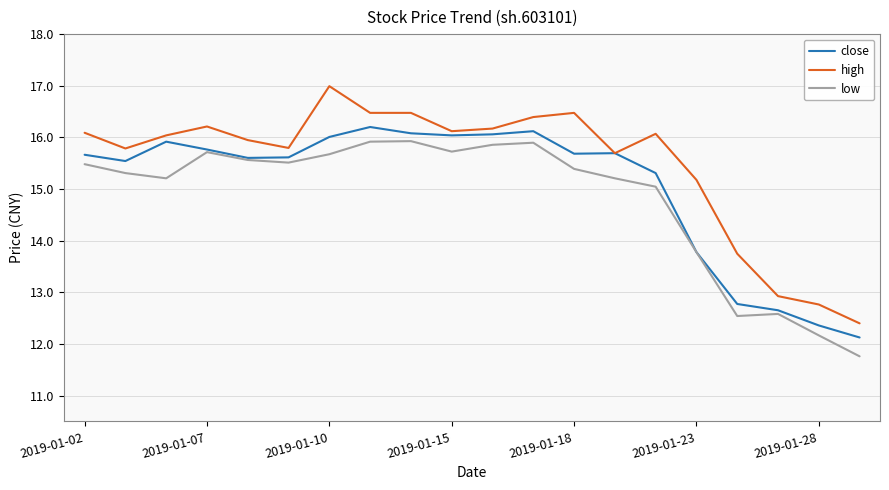

True or false: high and low cross at least once.

False